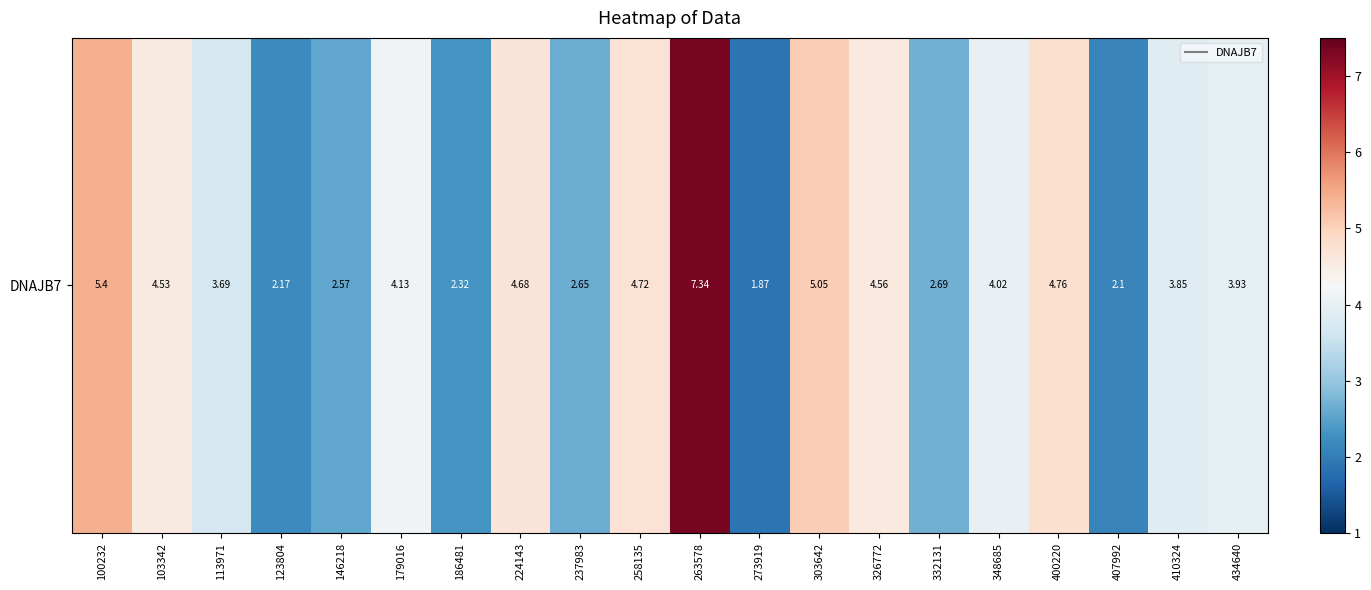

Where is the data nearest to the value 4?

348685